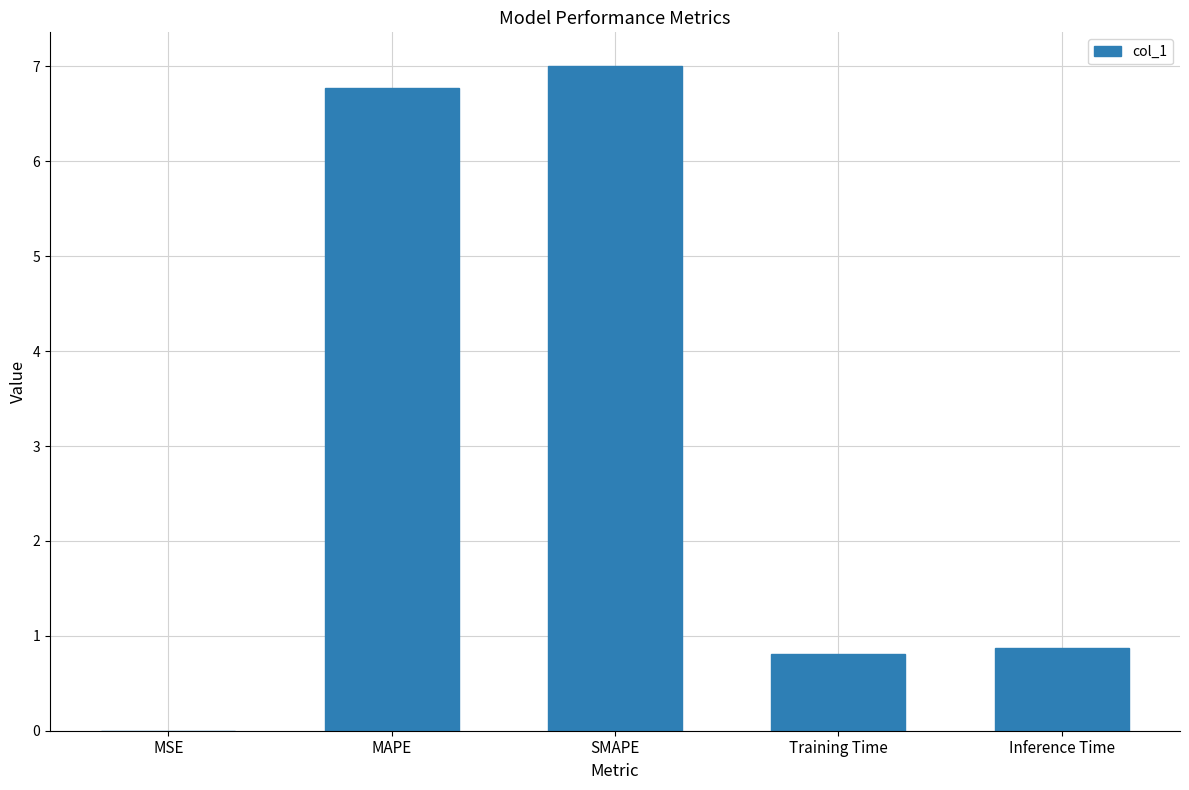

Which label corresponds to the largest value in the chart?

SMAPE